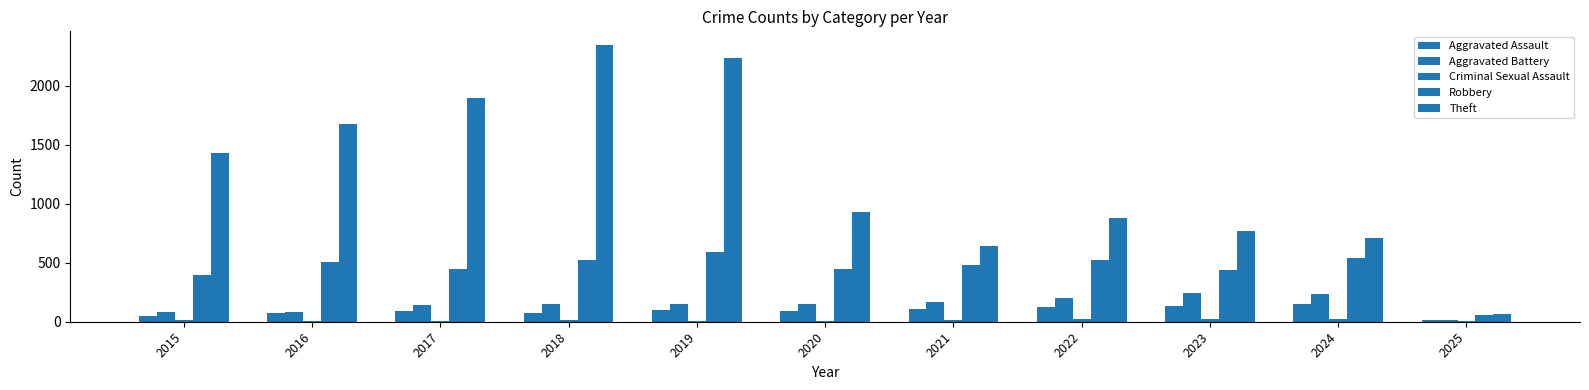

How many categories are shown in the chart?

11